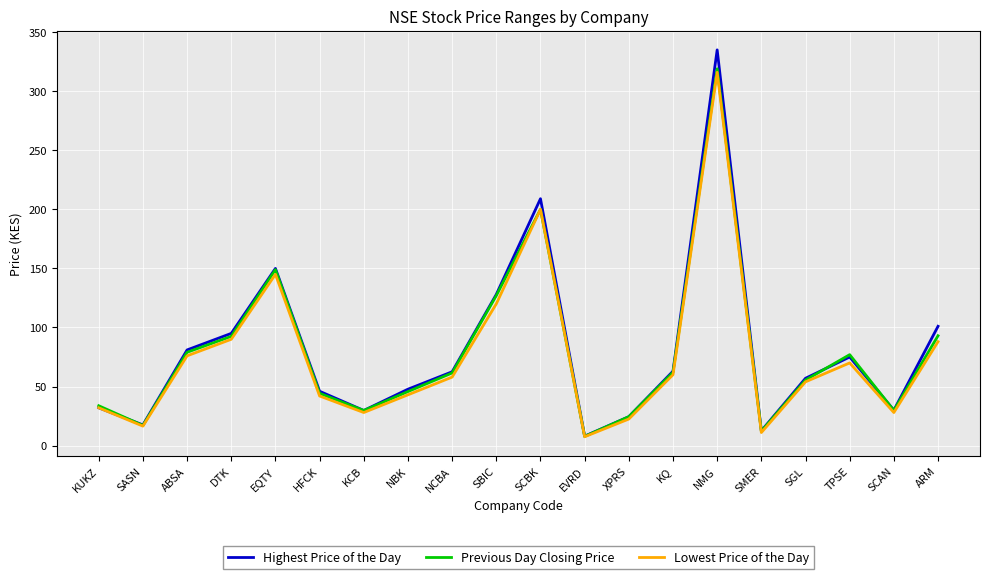

Where does the Previous Day Closing Price series first go above 61?

ABSA